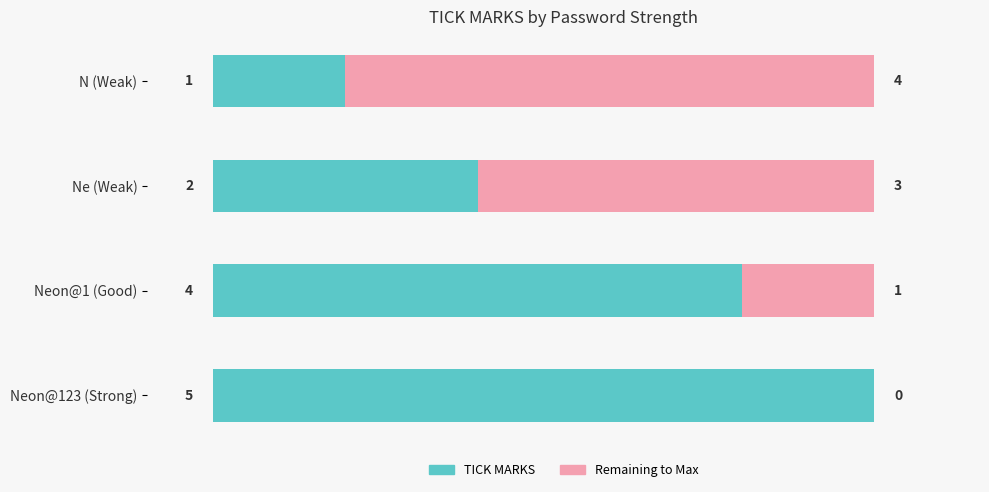

What is the total value across all series at Neon@123 (Strong)?

5